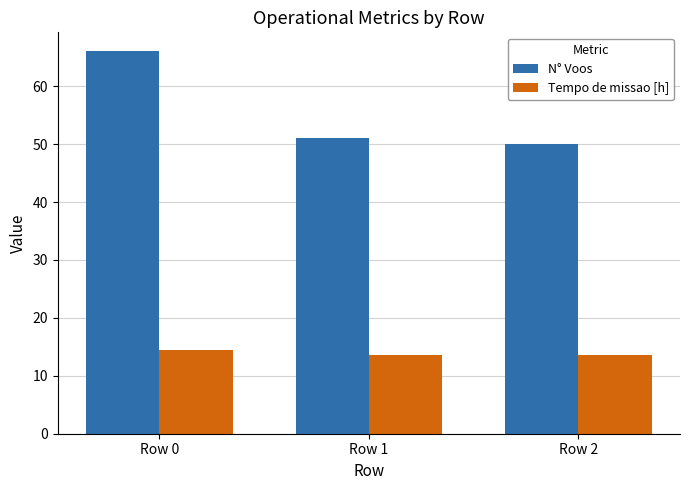

What are all the series names shown in the legend?

N° Voos, Tempo de missao [h]